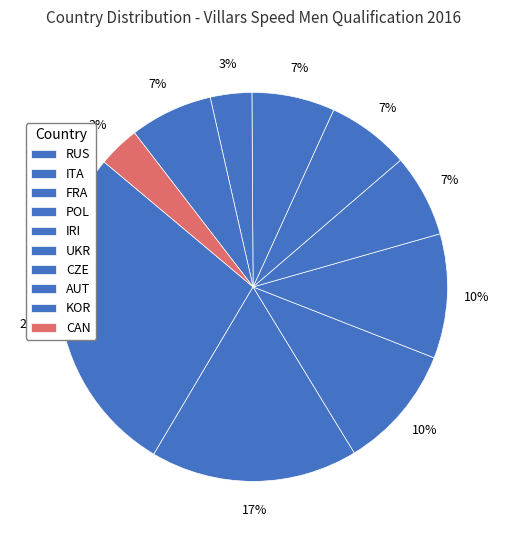

To the nearest percent, what portion does CZE represent?

7%